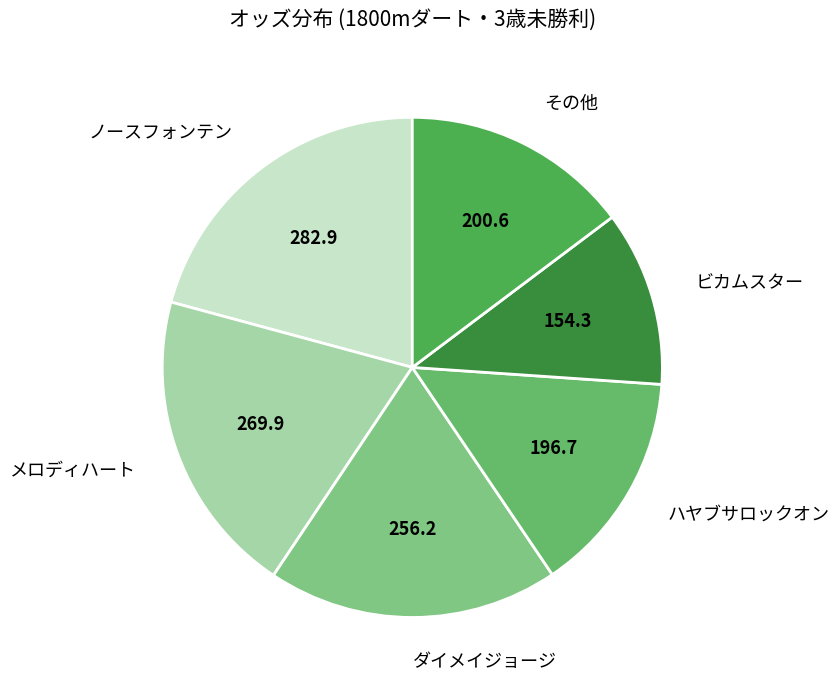

Does その他 account for over 50% of the chart?

No